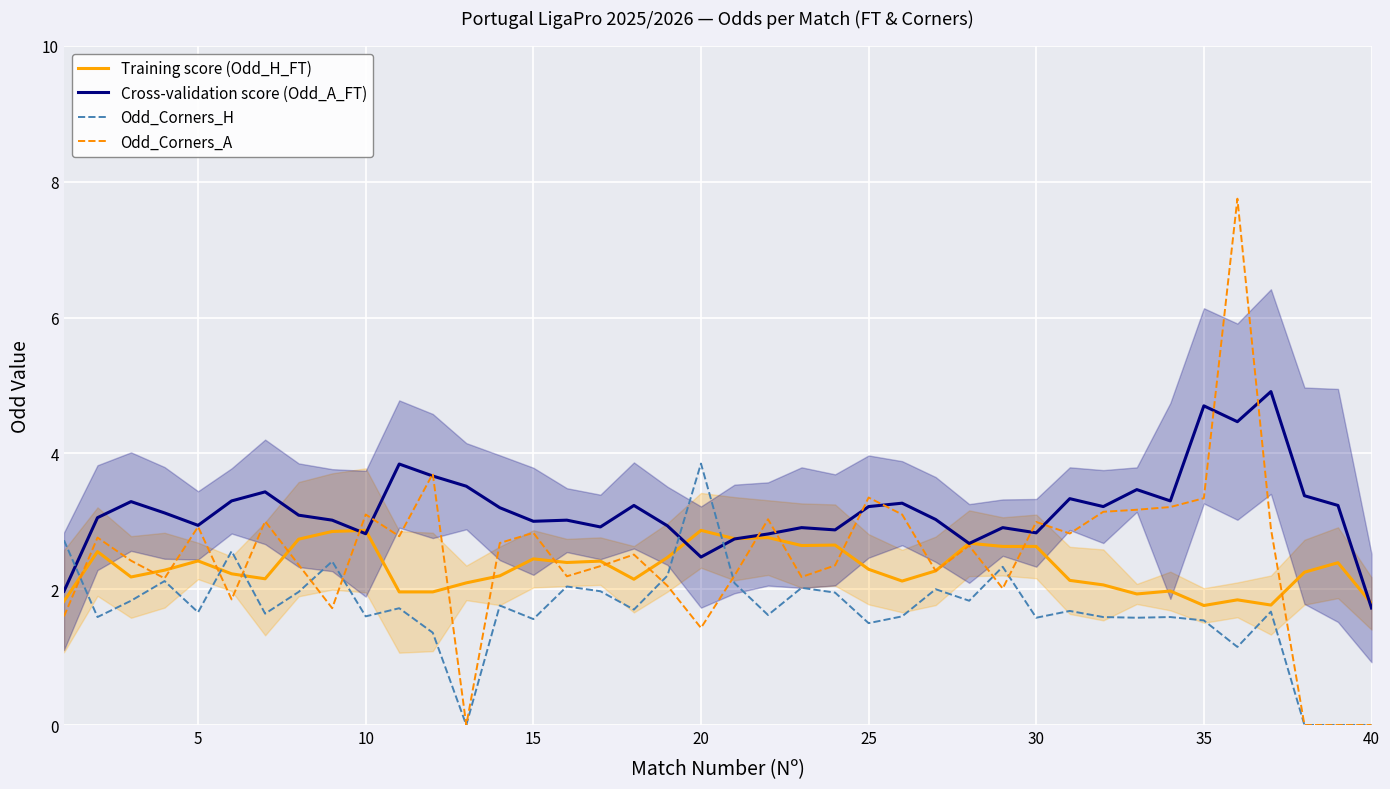

Reading right to left, transcribe all the data shown in this chart.

Training score (Odd_H_FT): 1.8	2.4	2.2	1.8	1.8	1.8	2.0	1.9	2.1	2.1	2.6	2.6	2.7	2.3	2.1	2.3	2.6	2.6	2.8	2.7	2.9	2.5	2.1	2.4	2.4	2.4	2.2	2.1	2.0	2.0	2.9	2.8	2.7	2.2	2.2	2.4	2.3	2.2	2.6	1.8
Cross-validation score (Odd_A_FT): 1.7	3.2	3.4	4.9	4.5	4.7	3.3	3.5	3.2	3.3	2.8	2.9	2.7	3.0	3.3	3.2	2.9	2.9	2.8	2.7	2.5	2.9	3.2	2.9	3.0	3.0	3.2	3.5	3.7	3.8	2.8	3.0	3.1	3.4	3.3	2.9	3.1	3.3	3.1	2.0
Odd_Corners_H: 0.0	0.0	0.0	1.7	1.1	1.5	1.6	1.6	1.6	1.7	1.6	2.3	1.8	2.0	1.6	1.5	1.9	2.0	1.6	2.1	3.9	2.2	1.7	2.0	2.0	1.6	1.8	0.0	1.4	1.7	1.6	2.4	2.0	1.6	2.6	1.7	2.1	1.8	1.6	2.7
Odd_Corners_A: 0.0	0.0	0.0	2.9	7.8	3.3	3.2	3.2	3.1	2.8	3.0	2.0	2.6	2.3	3.1	3.4	2.4	2.2	3.0	2.2	1.4	2.0	2.5	2.3	2.2	2.8	2.7	0.0	3.7	2.8	3.1	1.7	2.4	3.0	1.9	2.9	2.2	2.4	2.8	1.6